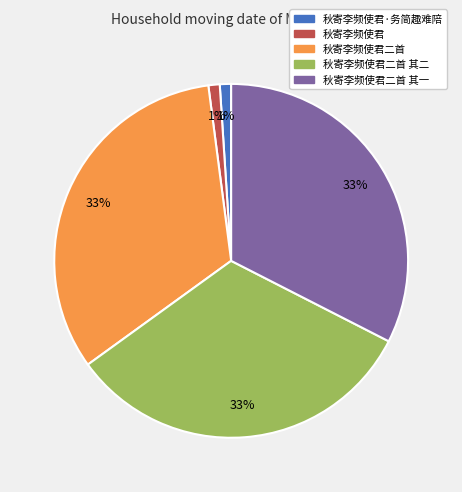

Is there any slice that represents more than half of the pie?

No